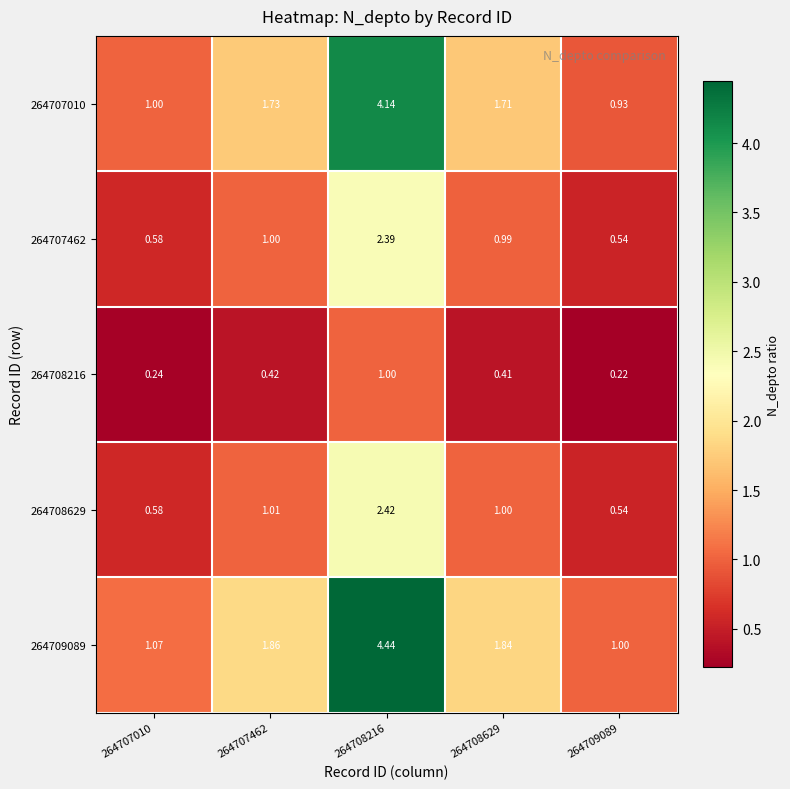

Is the value of 264708216 at 264707462 greater than the value of 264709089 at 264707462?

No